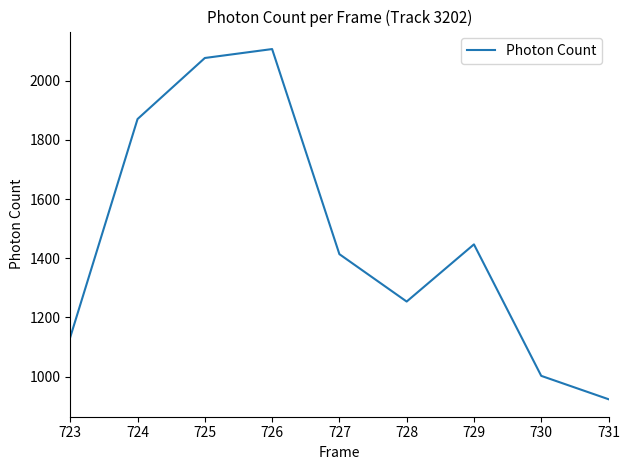

The chart shows a value of 1446.8 at 729. True or false?

True